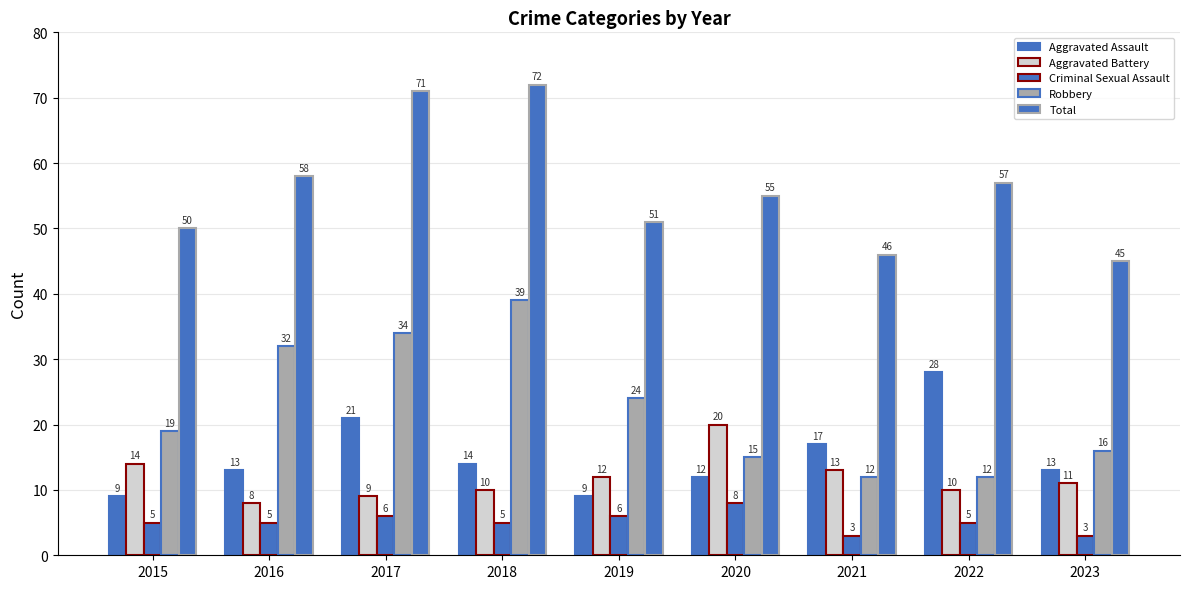

What is the total value across all series at 2015?

97